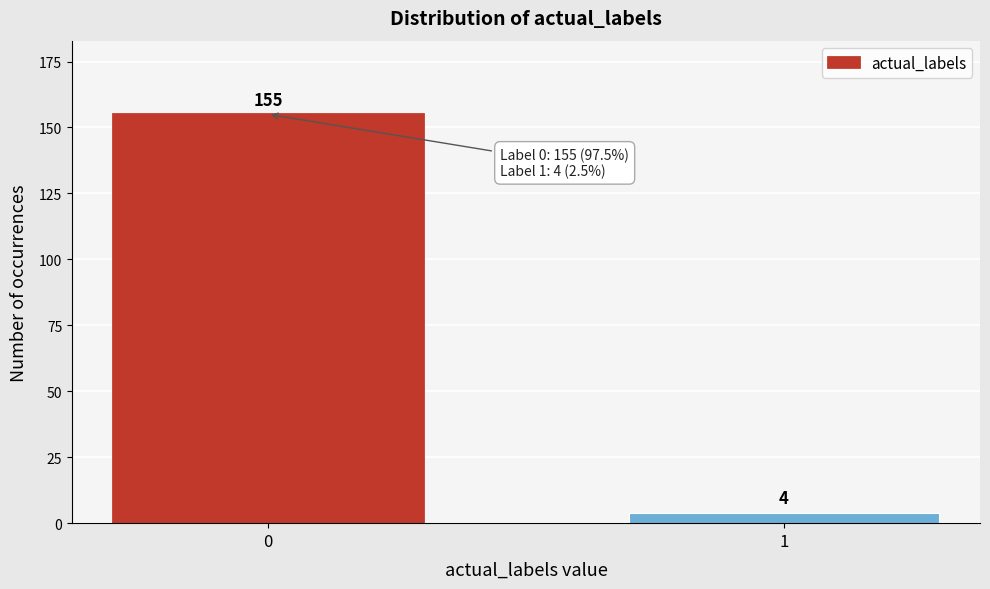

Reading right to left, transcribe all the data shown in this chart.

4	155